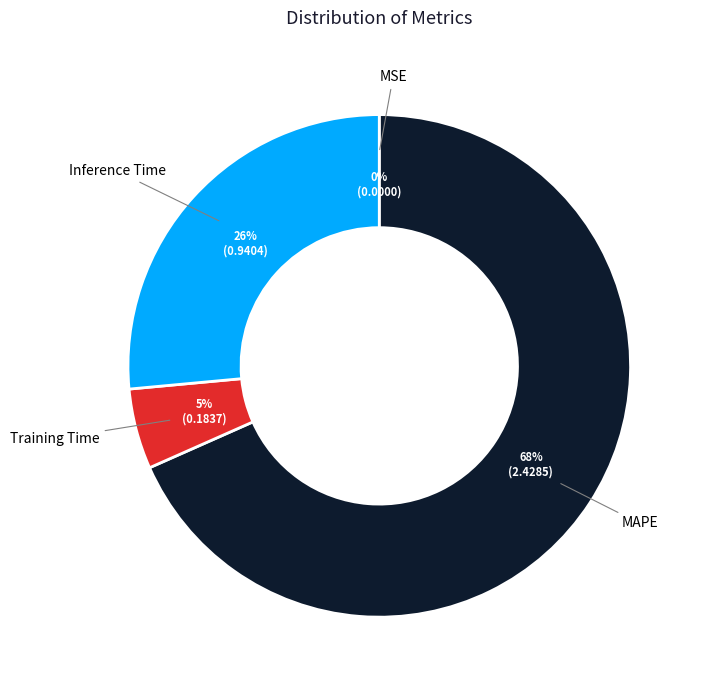

Is the sum of MAPE and Training Time greater than half?

Yes